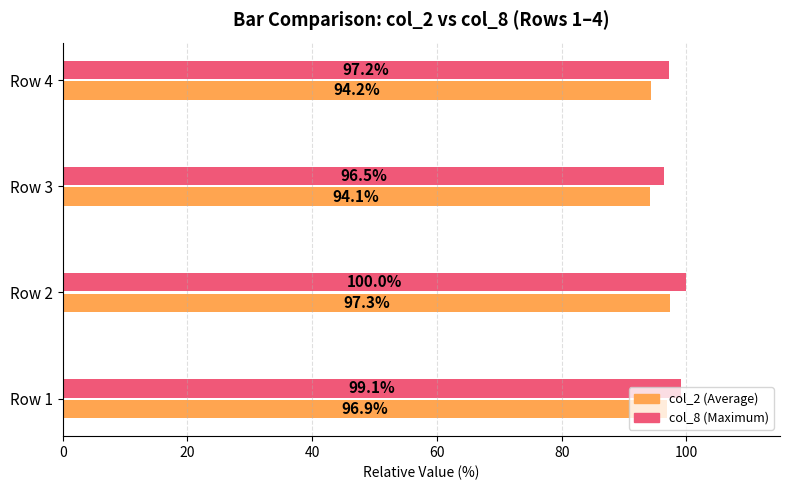

What is the minimum value shown in the chart?

94.1